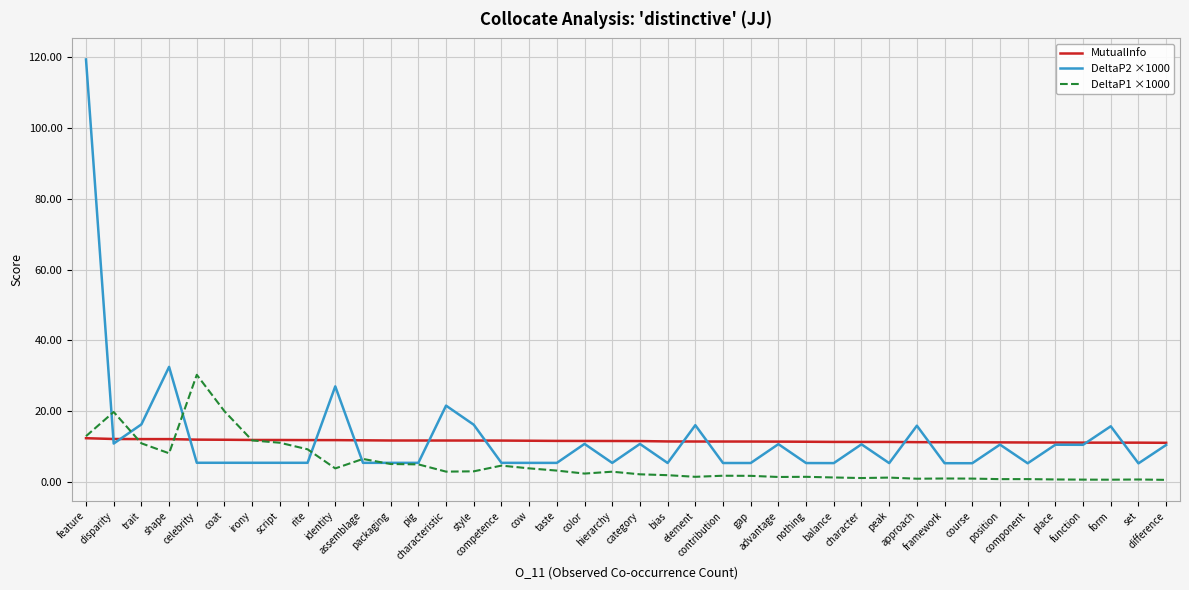

What is the minimum value for DeltaP1 ×1000?

0.6